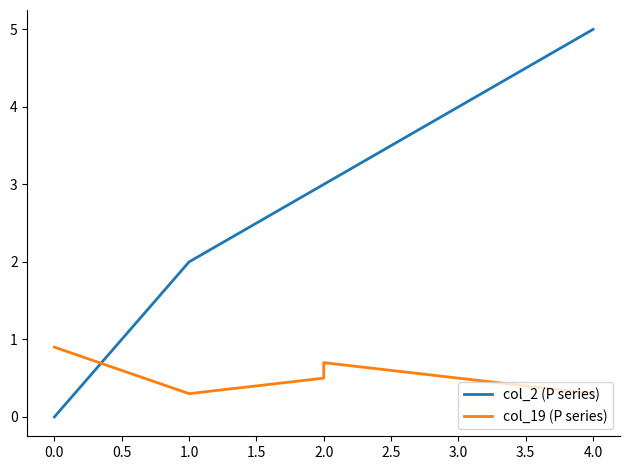

Reading left to right, what are all the values shown in this chart?

col_2 (P series): 0.0	2.0	3.0	3.0	5.0
col_19 (P series): 0.9	0.3	0.5	0.7	0.3